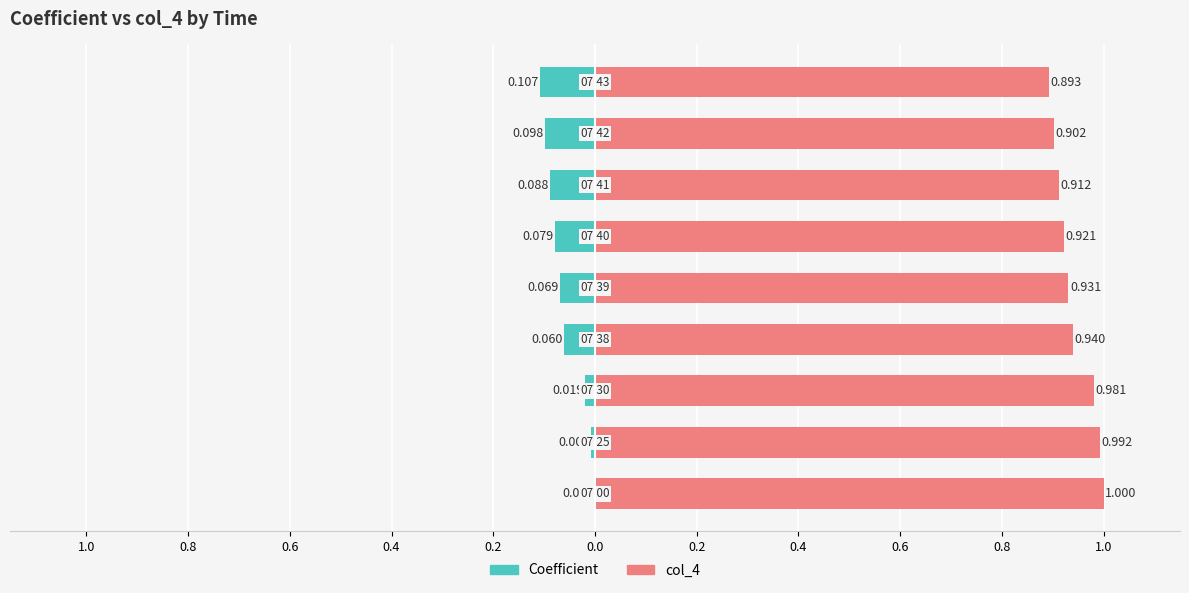

List the series in order of their peak value, lowest first.

Coefficient, col_4